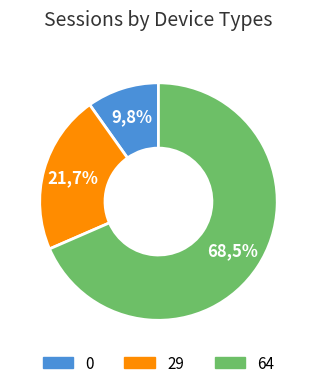

What percentage is the 64 slice, to the nearest percent?

68%